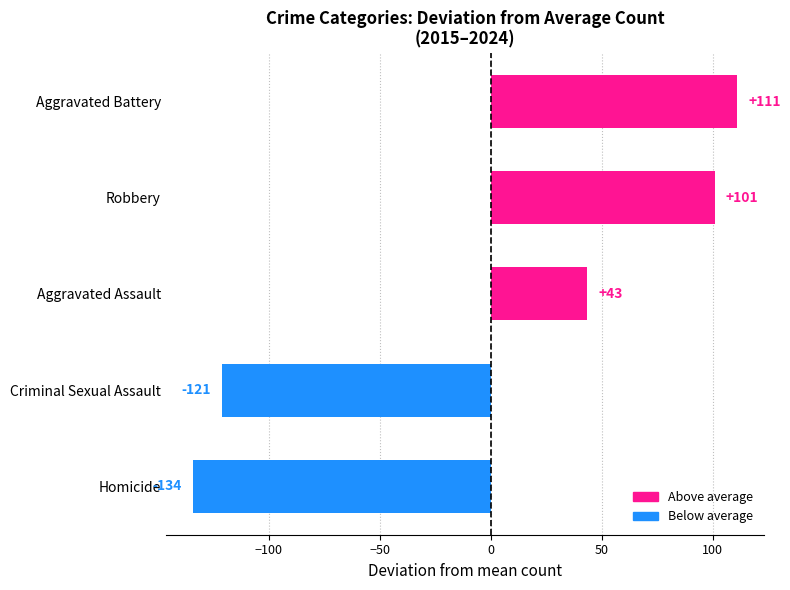

Count the number of data series in this chart.

1